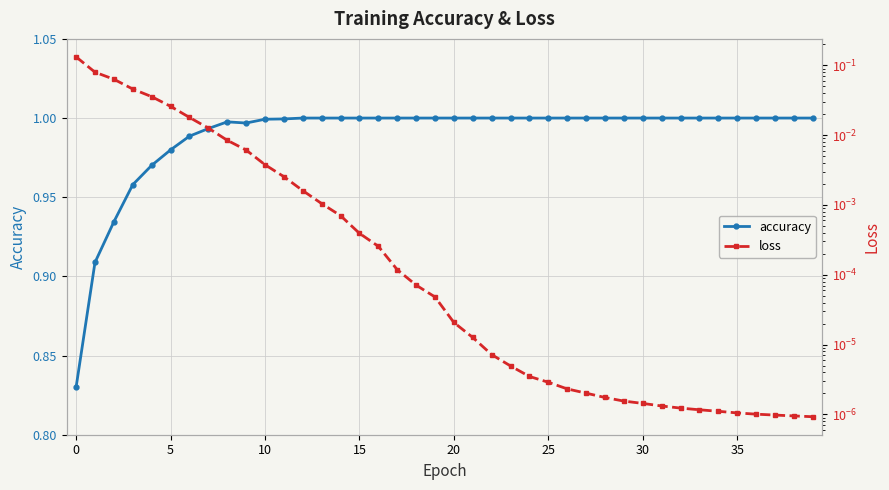

At 14, list the series in order from smallest to largest.

loss, accuracy